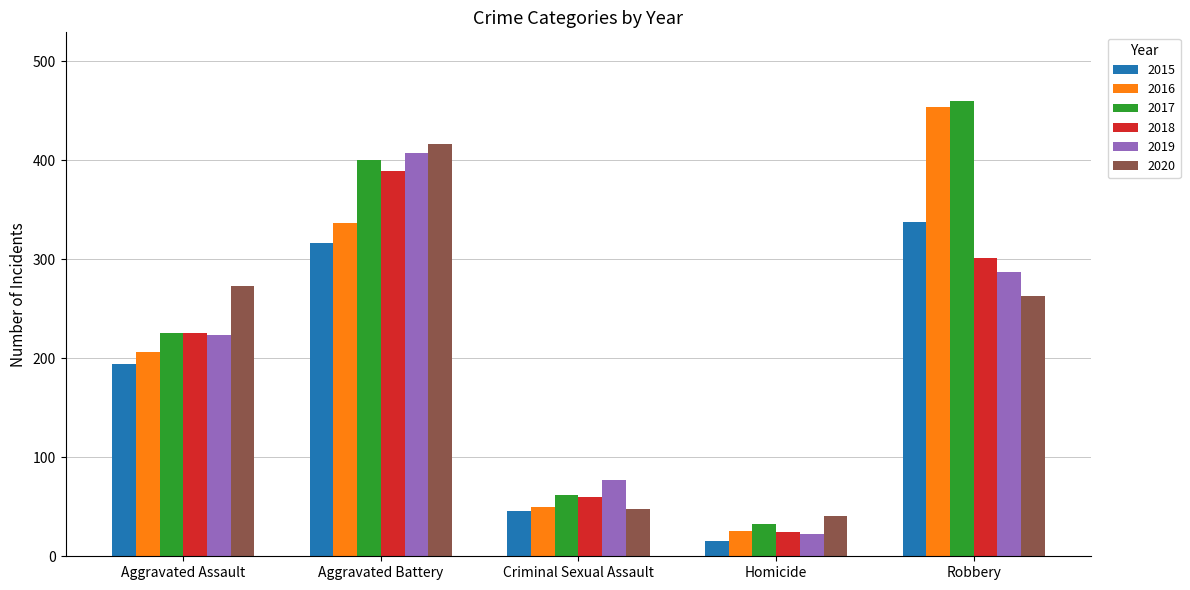

Are the bars grouped side by side (vs. stacked)?

Yes